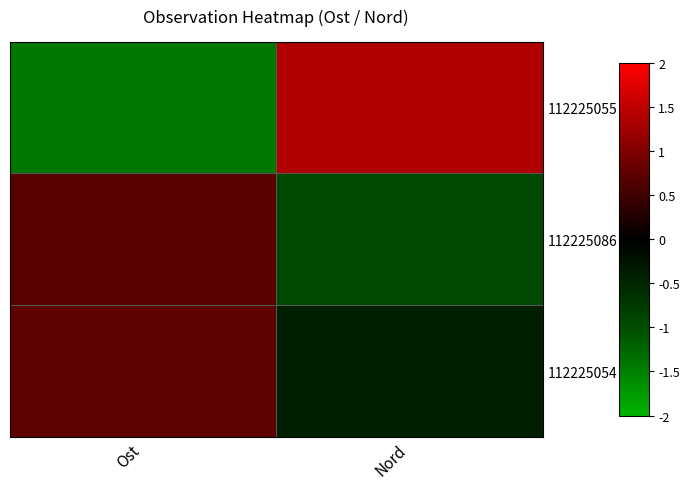

Reading left to right, transcribe all the data shown in this chart.

112225055: Ost=-1.4	Nord=1.4
112225086: Ost=0.7	Nord=-1.0
112225054: Ost=0.7	Nord=-0.4